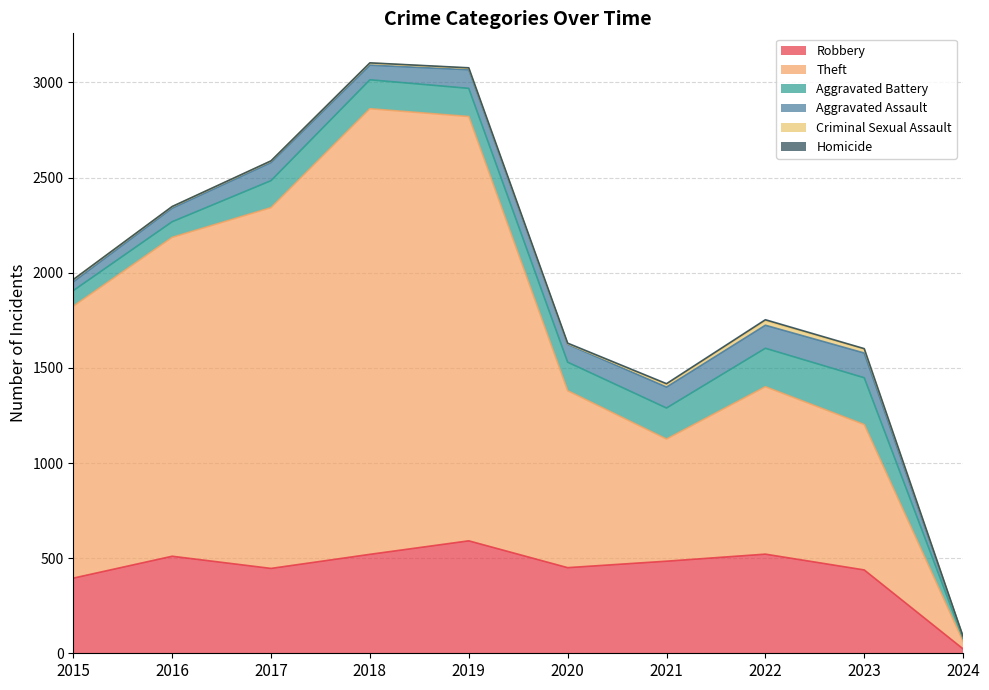

Where is Robbery nearest to the value 307?

2015